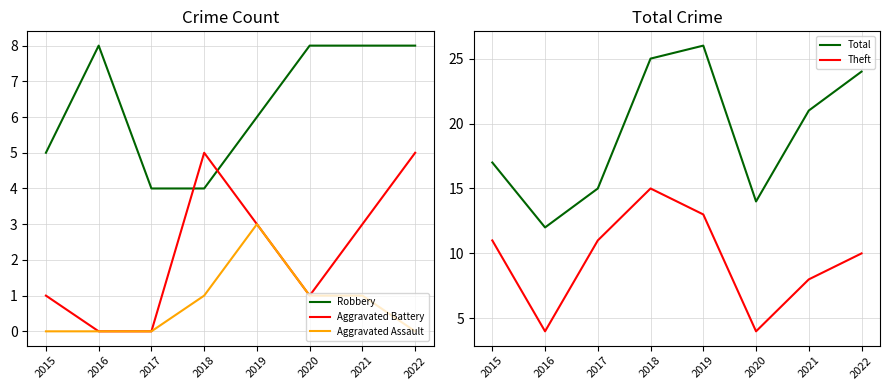

The value of Theft at 2022 is 5. True or false?

False